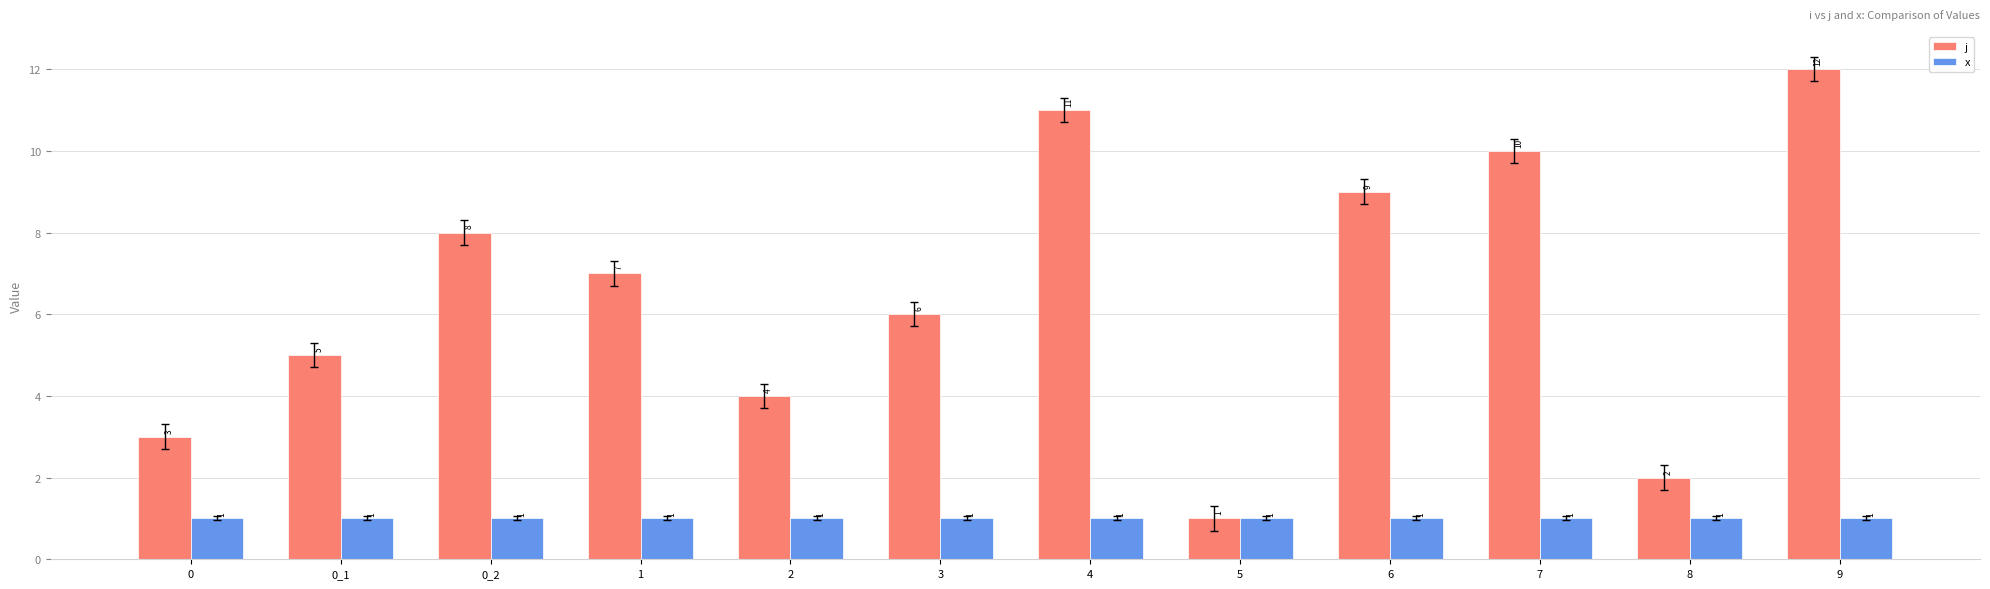

What value does the j series have at 0_1, to the nearest 5?

5